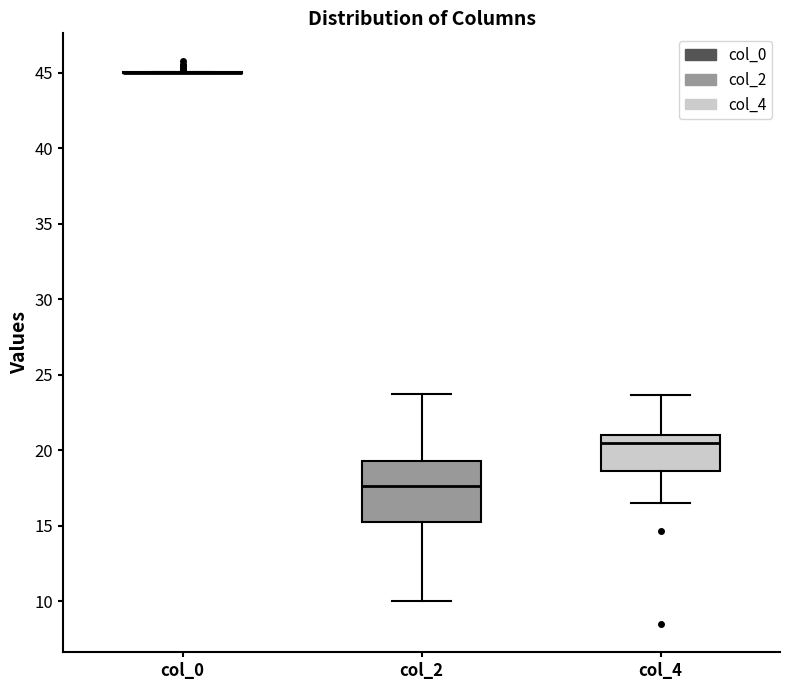

Reading left to right, transcribe this box plot: for each box, give where its median line is, the range the box spans, and where its two whiskers end, as read against the y-axis. The values are not printed on the chart, so give them approximately, as read against the axis.

col_0: box collapsed to a line at 45.0, whiskers 45.0 to 45.0
col_2: median 17.5, box 15.0 to 19.5, whiskers 10.0 to 24.0
col_4: median 20.5, box 18.5 to 21.0, whiskers 16.5 to 23.5